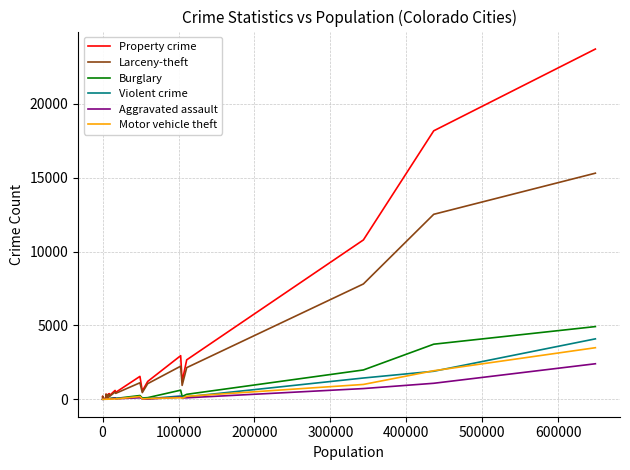

Which series has the widest spread of values?

Property crime